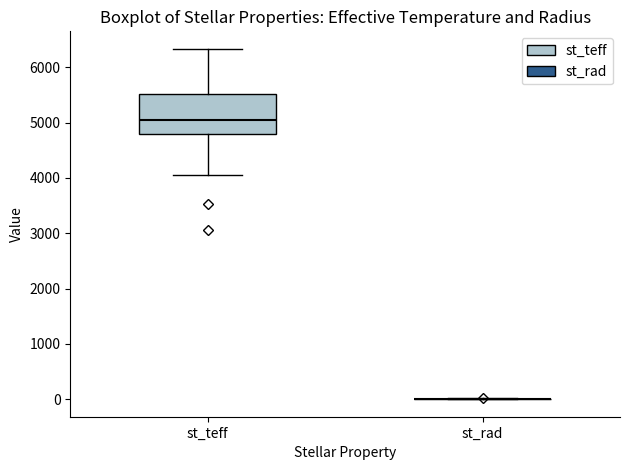

Reading left to right, transcribe this box plot: for each box, give where its median line is, the range the box spans, and where its two whiskers end, as read against the y-axis. The values are not printed on the chart, so give them approximately, as read against the axis.

st_teff: median 5000, box 4800 to 5500, whiskers 4100 to 6300
st_rad: box collapsed to a line at 0, whiskers 0 to 0